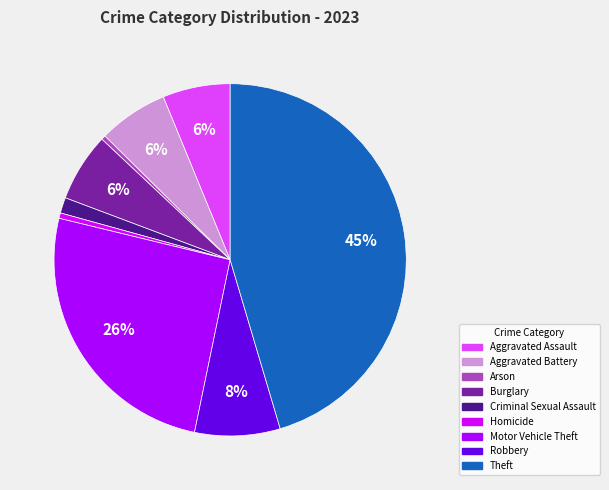

To the nearest percent, what portion does Burglary represent?

6%